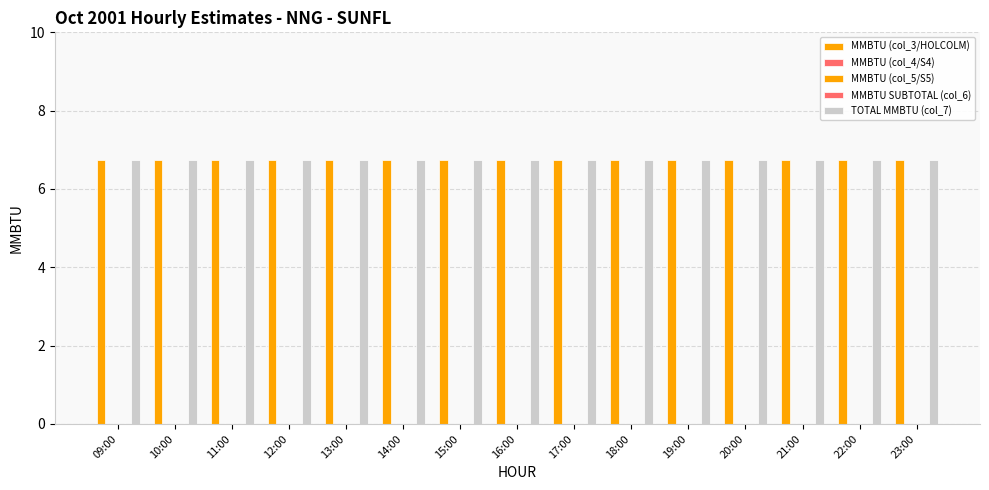

At which label is MMBTU (col_5/S5) closest to 0?

09:00